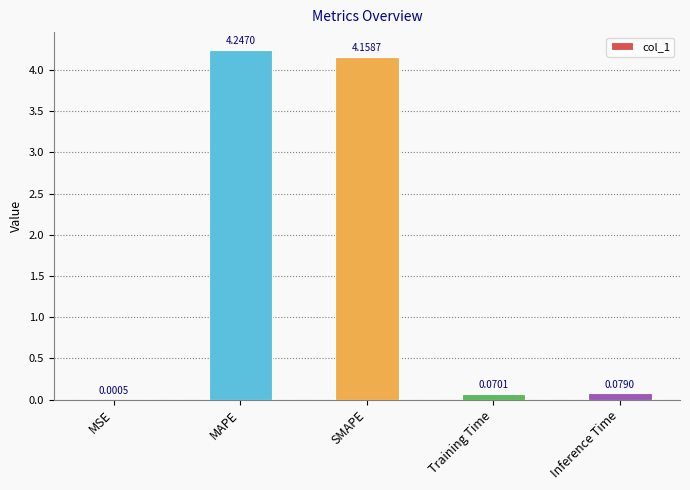

Where is the data nearest to the value 2?

Inference Time